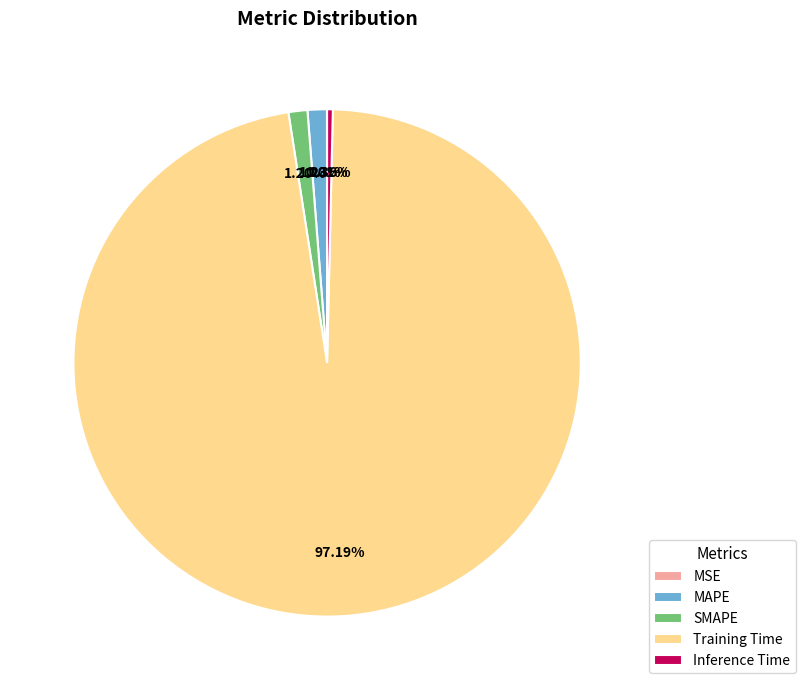

To the nearest percent, what is the difference between the largest and smallest slice percentages?

97%